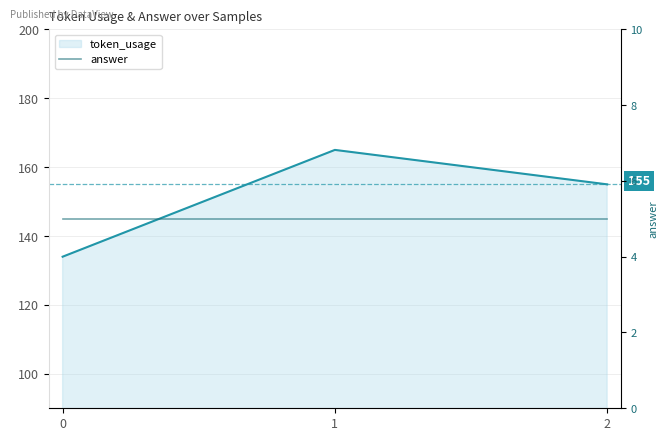

How many values are below 155?

1